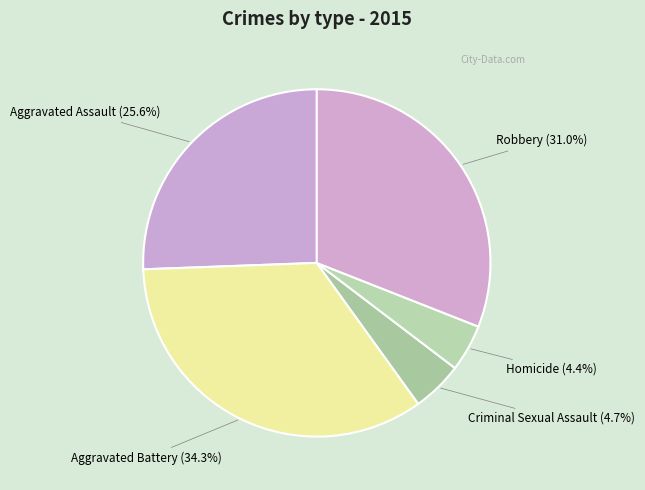

Count the number of slices in the pie.

5